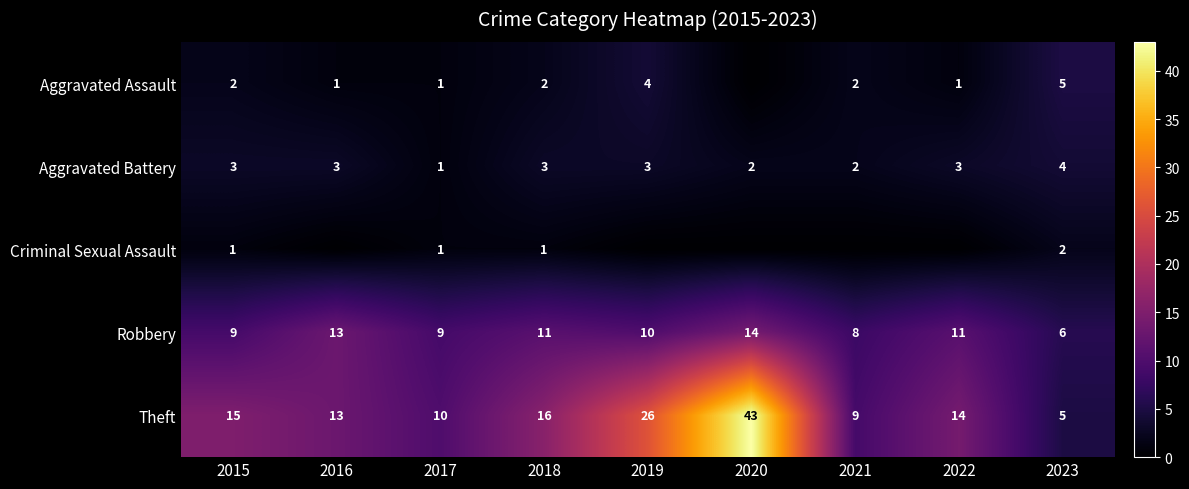

What value does the Theft series have at 2023?

5